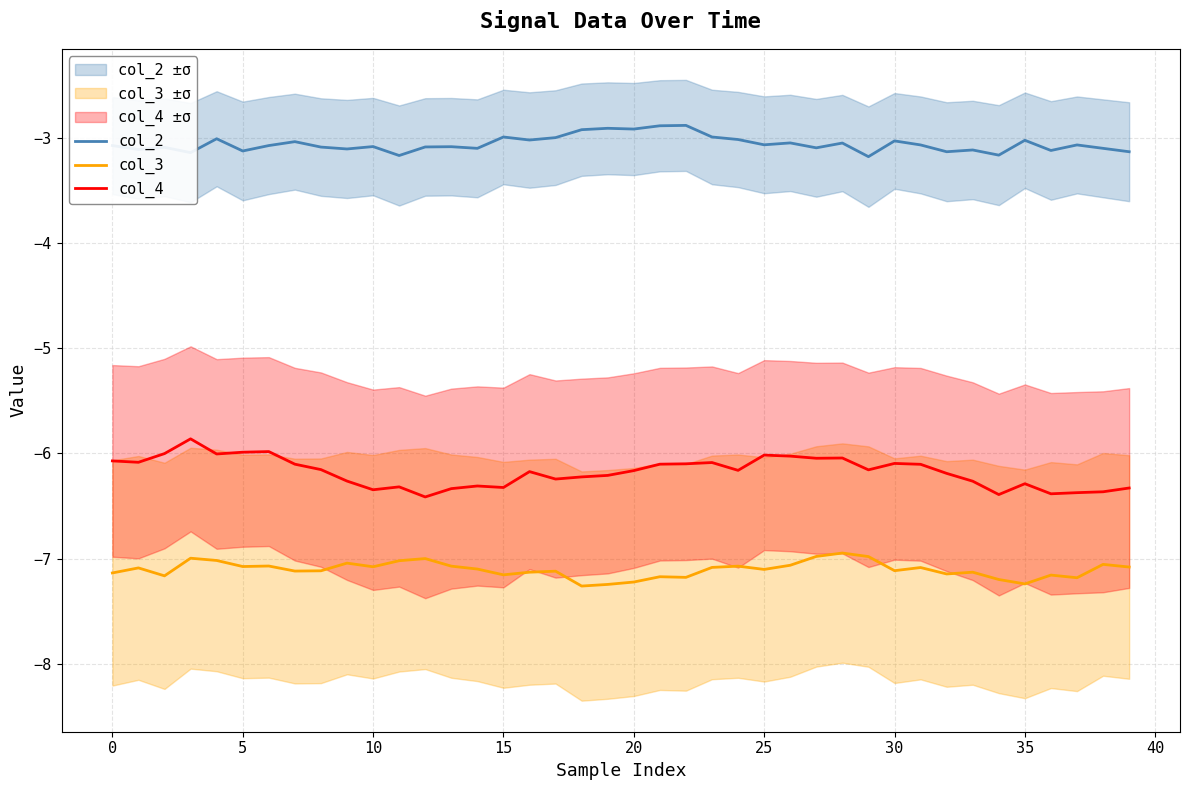

True or false: col_2 and col_3 cross at least once.

False